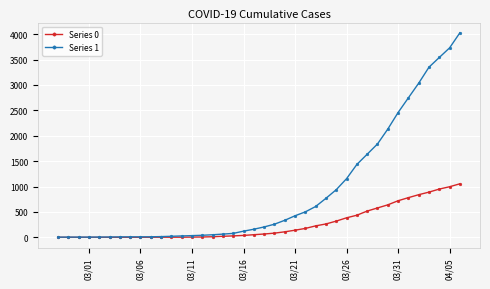

Which series has the largest total across all categories?

Series 1